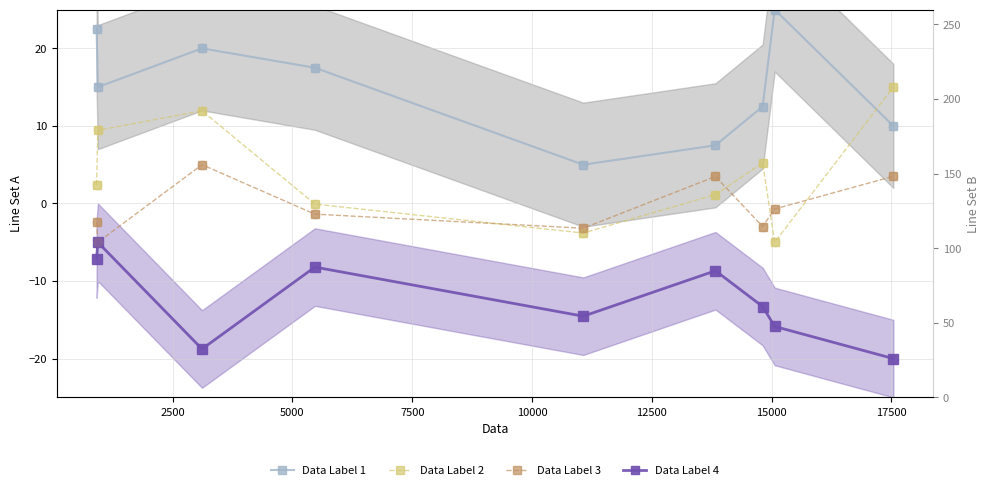

Which series has the largest total across all categories?

Data Label 1